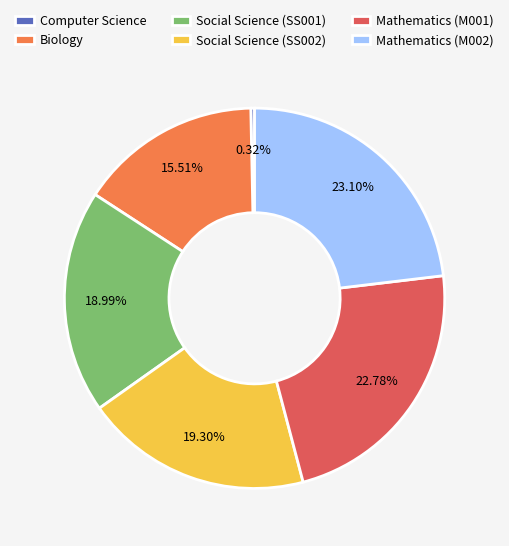

Is the sum of Social Science (SS001) and Biology greater than half?

No